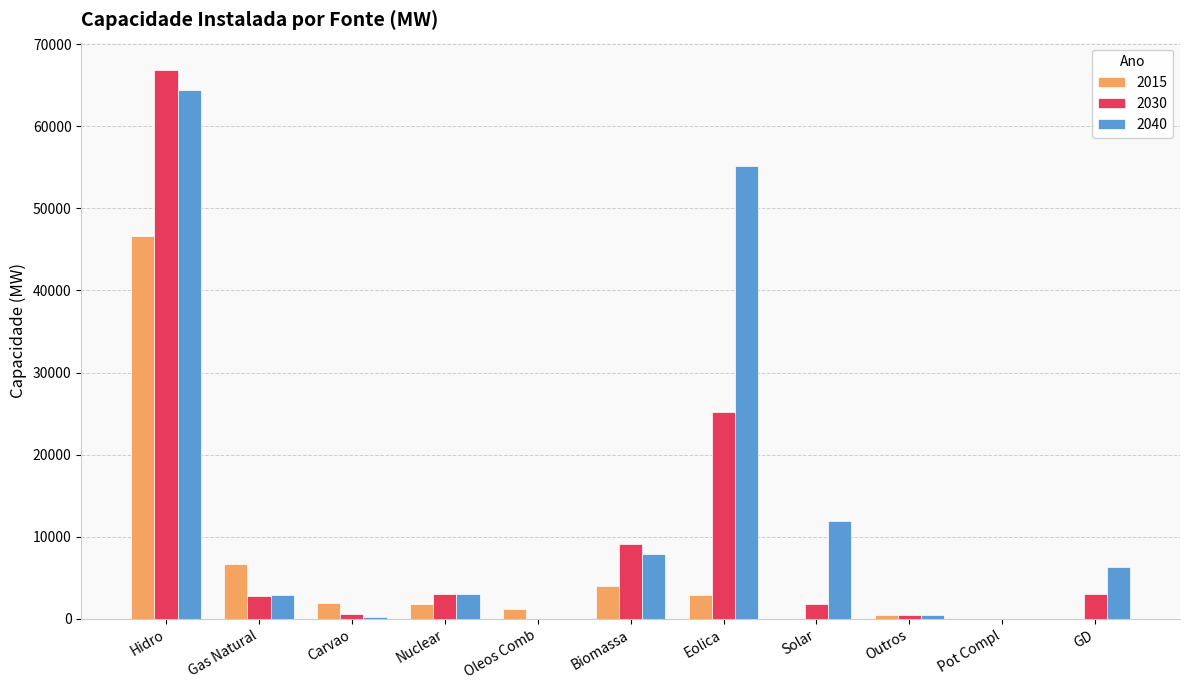

What is the difference between the 2030 values at Nuclear and Pot Compl?

2962